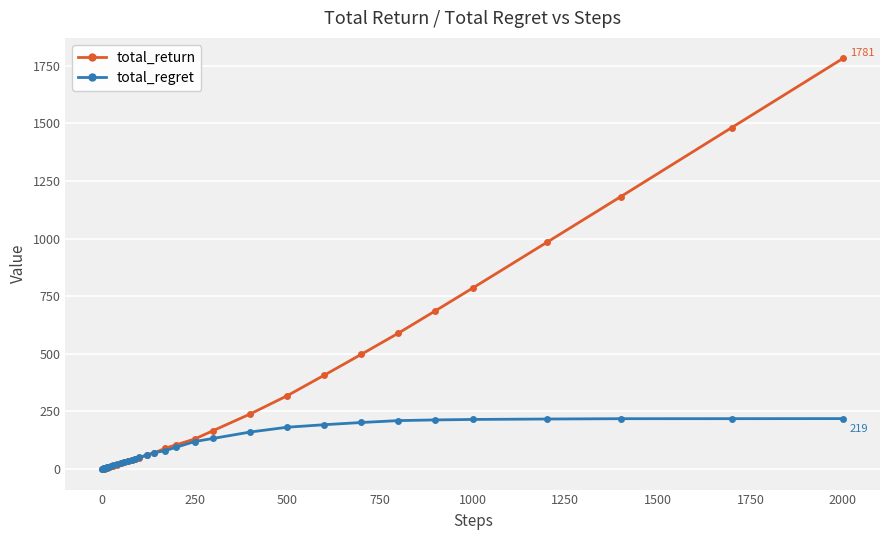

Is this an area chart (filled region under the line)?

No